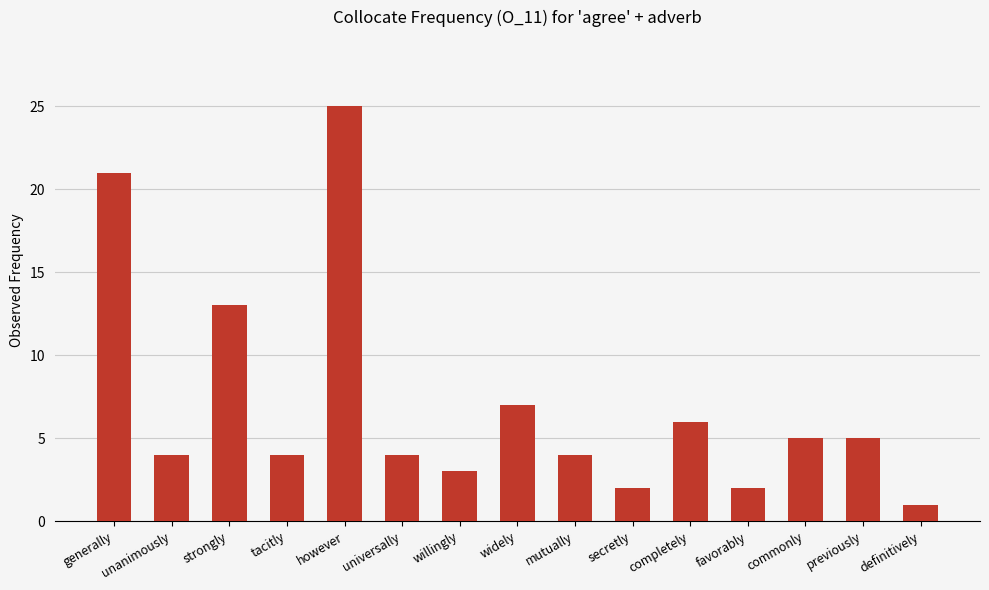

What is the sum of all values?

106